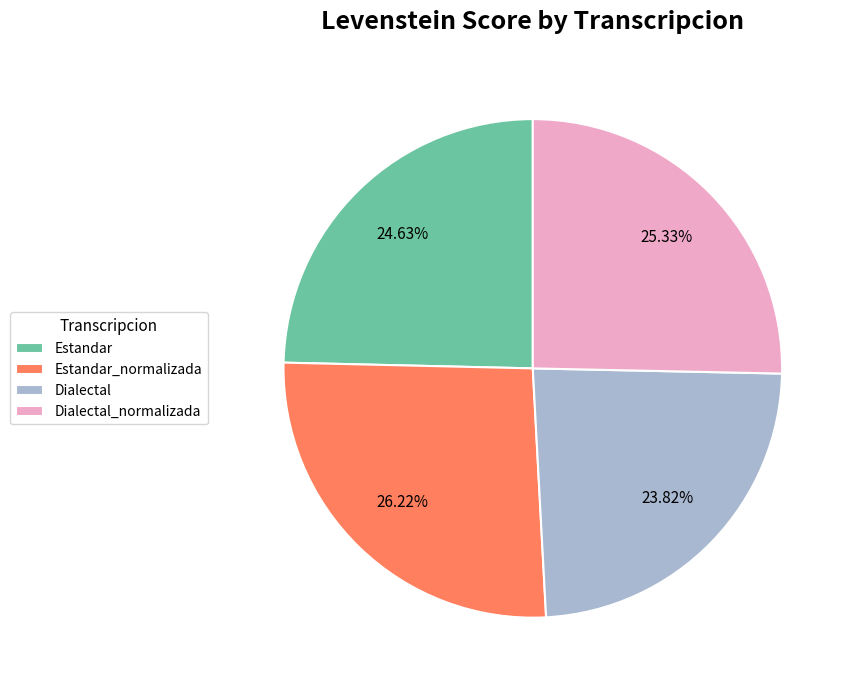

Approximately how many times larger is the value at Dialectal compared to Dialectal_normalizada?

0.9